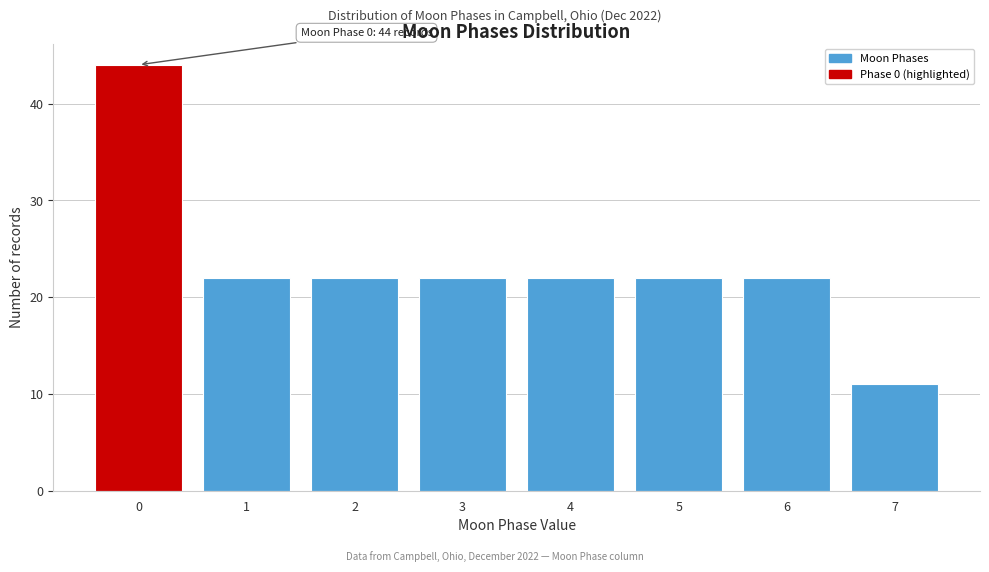

Reading left to right, extract all data points from this chart.

44	22	22	22	22	22	22	11